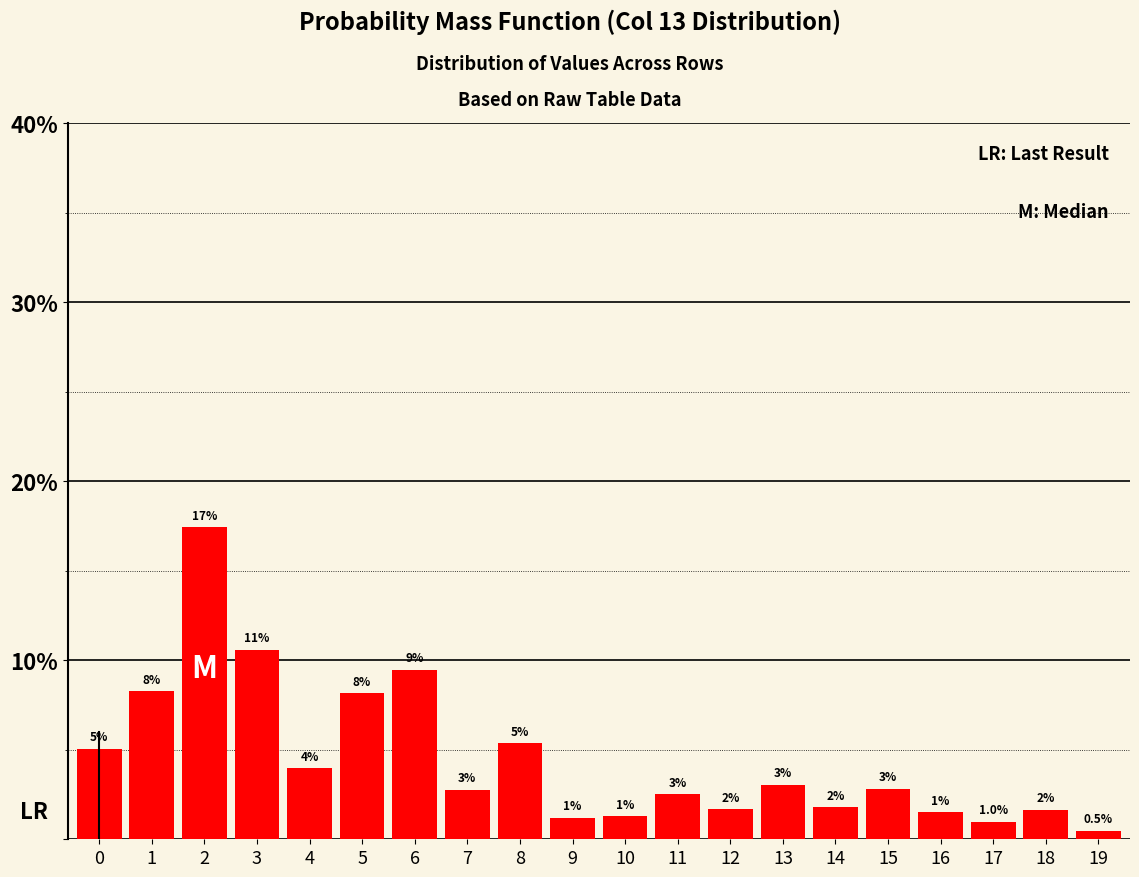

What is the average value?

4.5